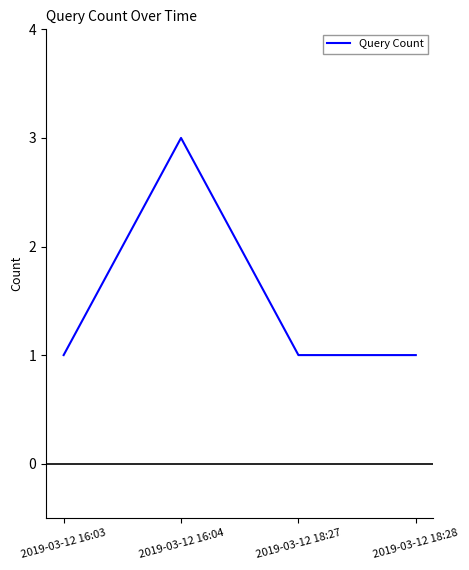

True or false: the data has more than 0 interior local peaks.

True